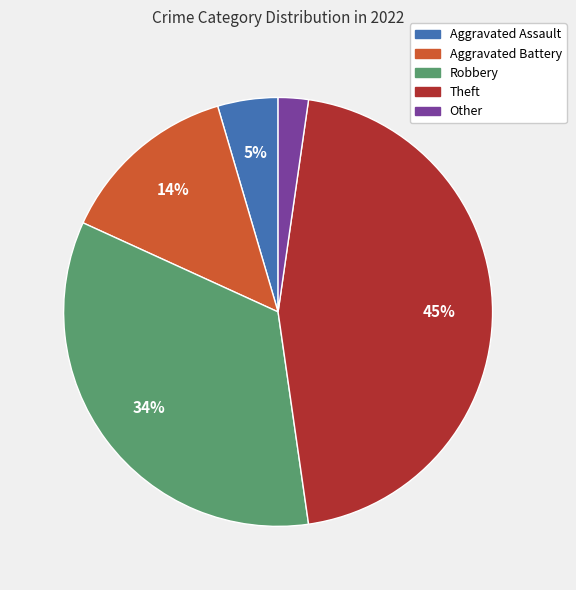

What is the smallest slice in the pie chart?

Other